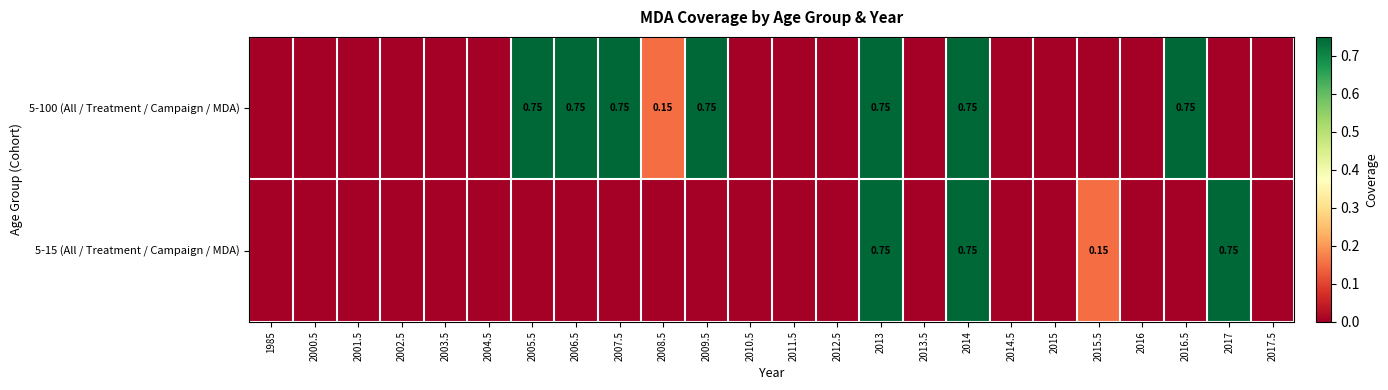

List the labels in order of 5-100 (All / Treatment / Campaign / MDA) value, smallest first.

1985, 2000.5, 2001.5, 2002.5, 2003.5, 2004.5, 2010.5, 2011.5, 2012.5, 2013.5, 2014.5, 2015, 2015.5, 2016, 2017, 2017.5, 2008.5, 2005.5, 2006.5, 2007.5, 2009.5, 2013, 2014, 2016.5